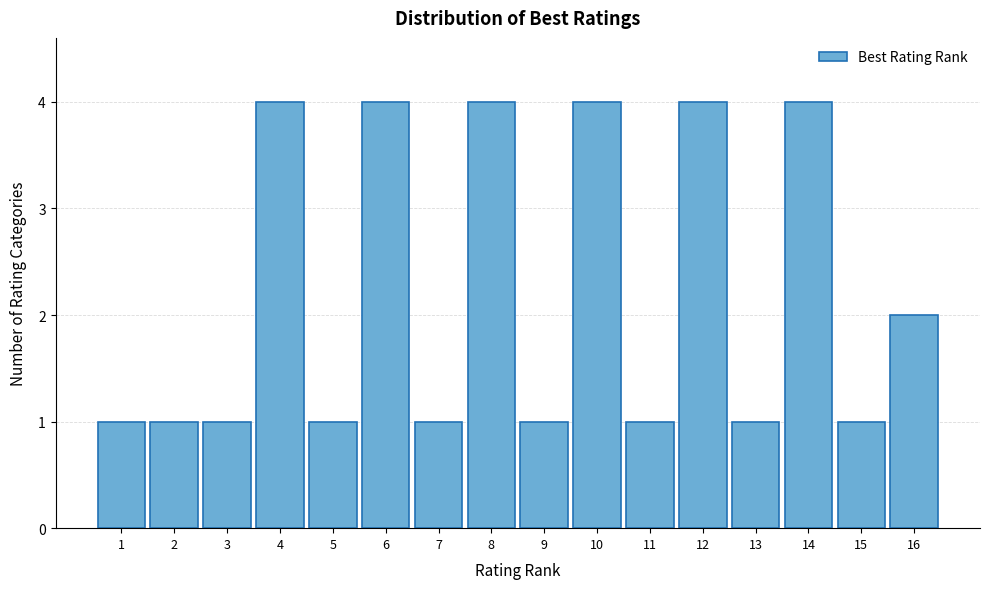

Reading left to right, transcribe this chart: for each bar, give the range it covers on the x-axis and its height. The values are not printed on the chart, so give them approximately, as read against the axis.

0.5 to 1.5: 1
1.5 to 2.5: 1
2.5 to 3.5: 1
3.5 to 4.5: 4
4.5 to 5.5: 1
5.5 to 6.5: 4
6.5 to 7.5: 1
7.5 to 8.5: 4
8.5 to 9.5: 1
9.5 to 10.5: 4
10.5 to 11.5: 1
11.5 to 12.5: 4
12.5 to 13.5: 1
13.5 to 14.5: 4
14.5 to 15.5: 1
15.5 to 16.5: 2